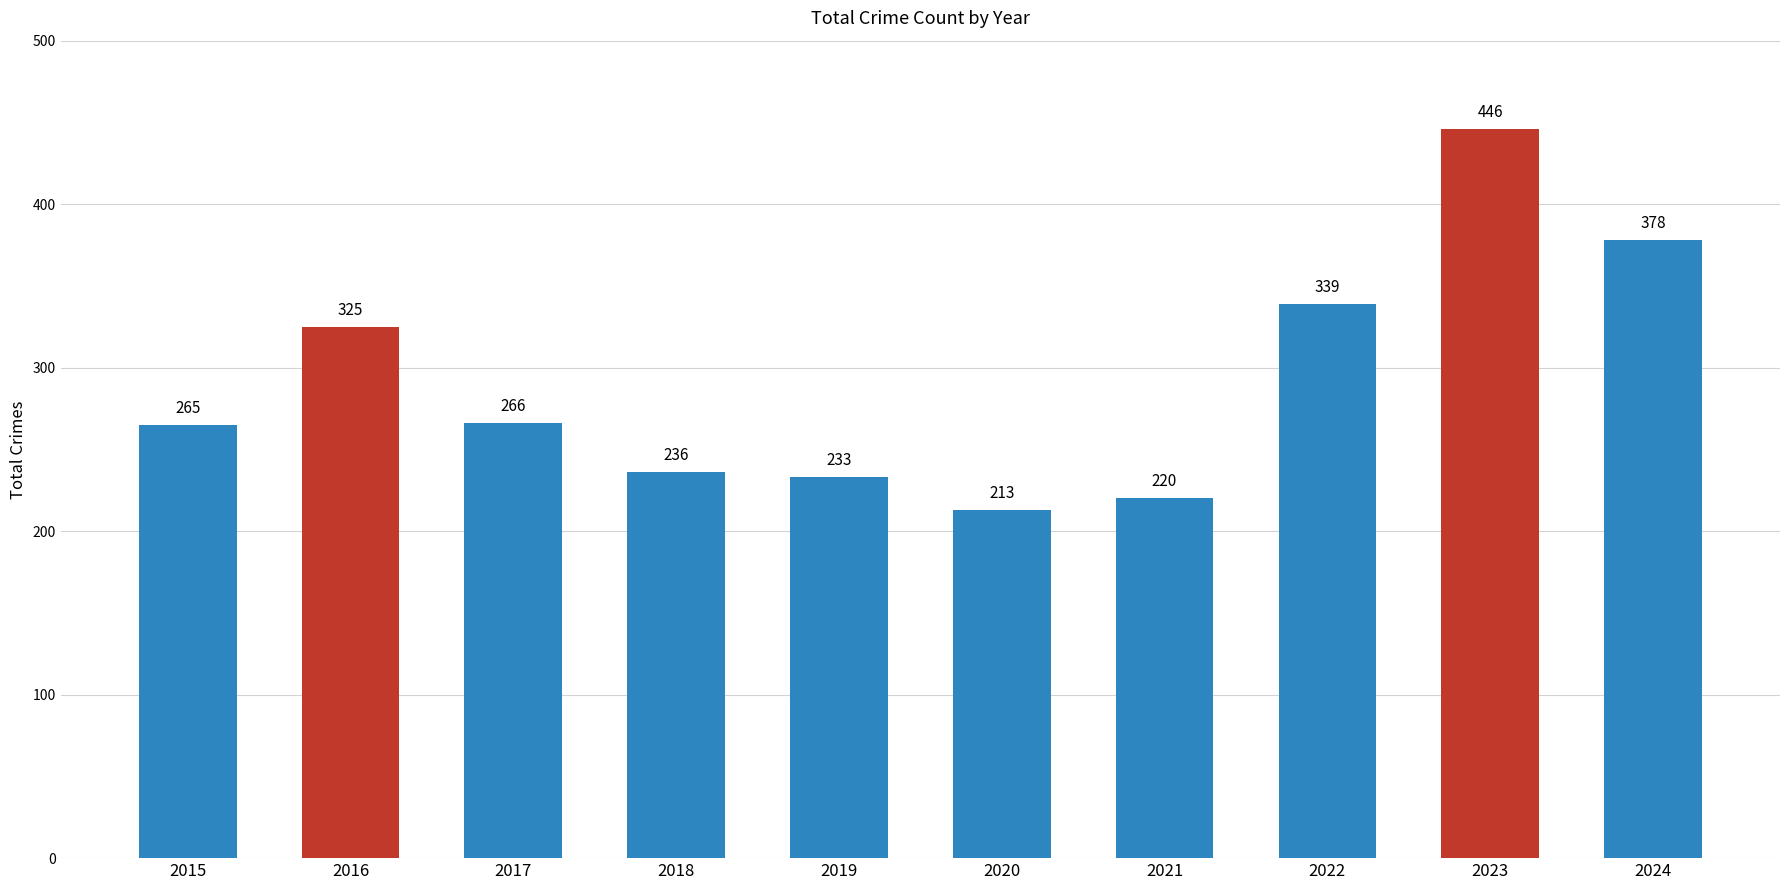

Reading right to left, what are all the values shown in this chart?

2024=378	2023=446	2022=339	2021=220	2020=213	2019=233	2018=236	2017=266	2016=325	2015=265